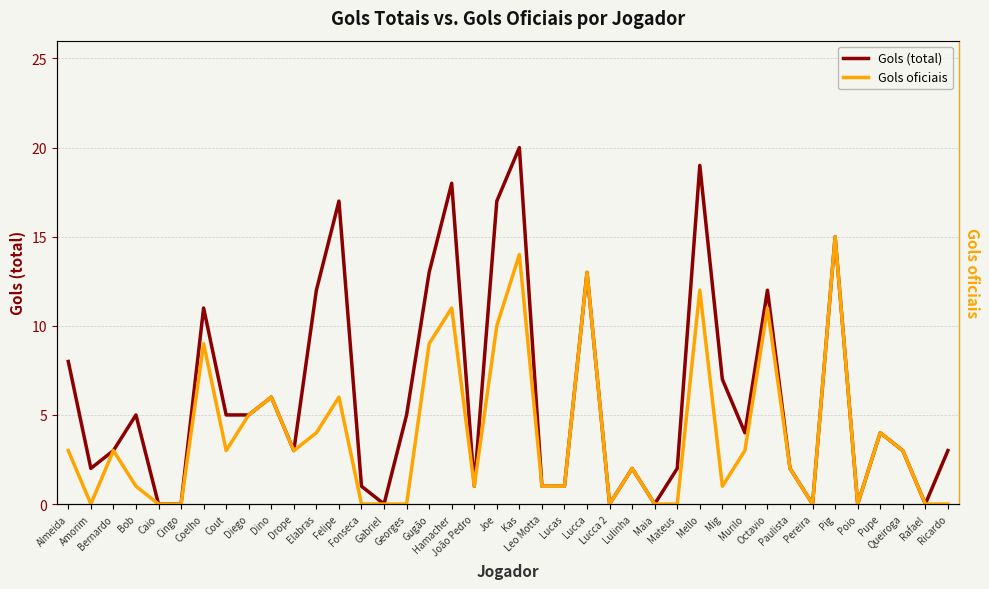

Which series changed the most between Pupe and Ricardo?

Gols oficiais